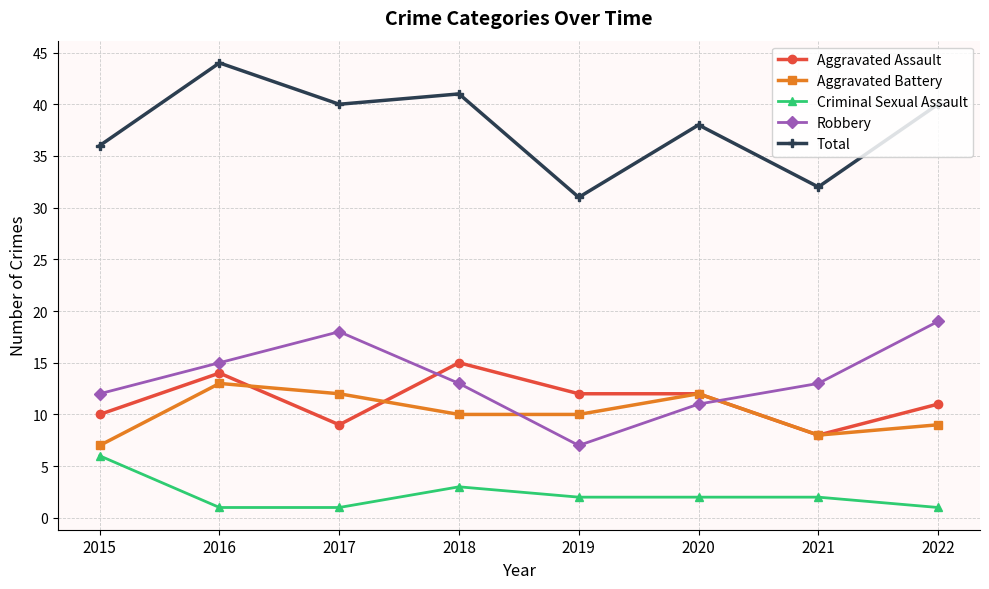

Is it true that Aggravated Assault equals 4 at 2016?

False